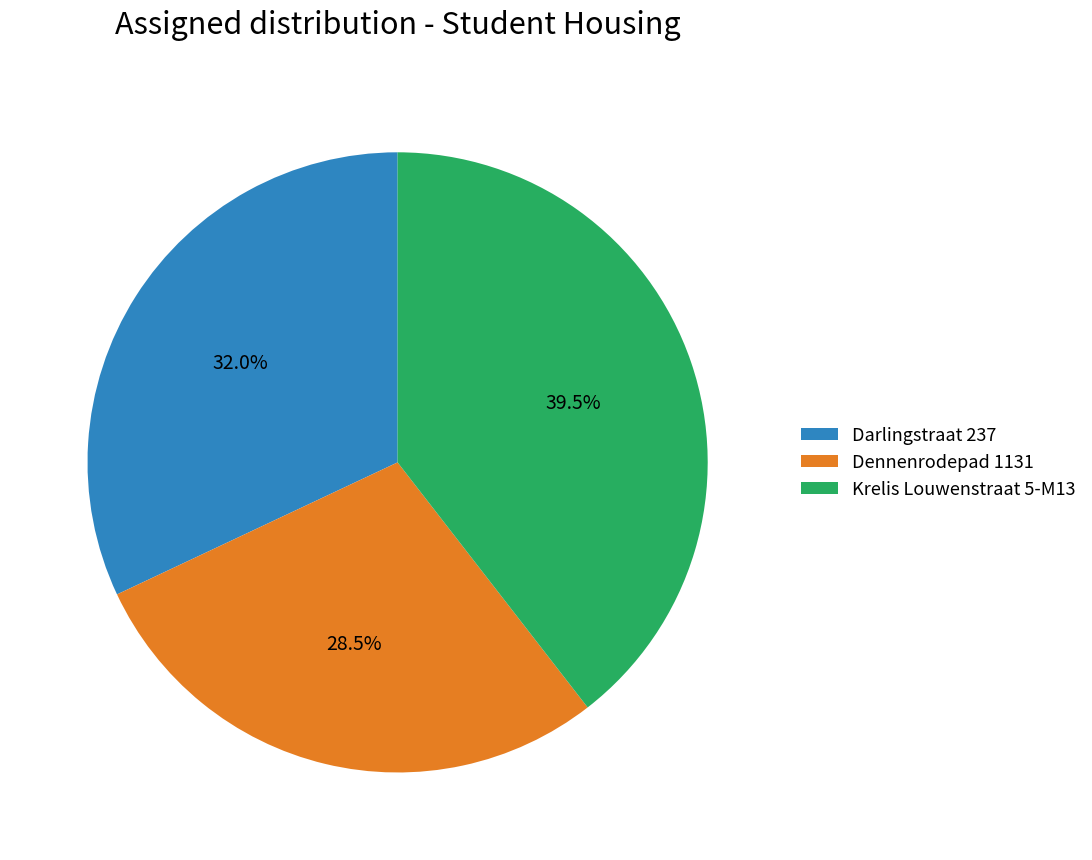

Which has a higher value, Krelis Louwenstraat 5-M13 or Darlingstraat 237?

Krelis Louwenstraat 5-M13